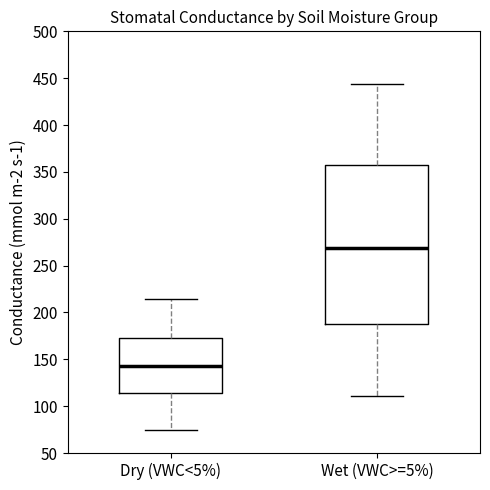

Which box's median line is the highest?

Wet (VWC>=5%)